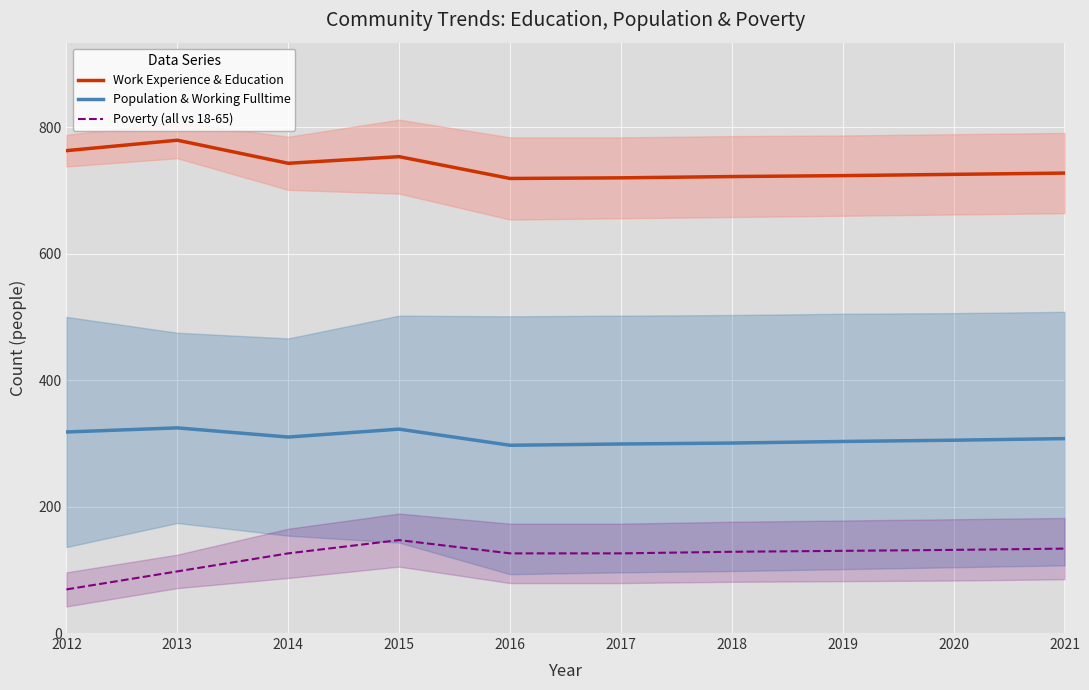

Reading left to right, transcribe all the data shown in this chart.

Work Experience & Education: 763.0	779.5	743.0	753.5	719.0	720.0	722.0	723.5	725.5	727.5
Population & Working Fulltime: 318.0	324.5	310.0	322.5	297.0	299.0	300.5	303.0	305.0	307.5
Poverty (all vs 18-65): 69.0	97.5	126.0	147.0	126.0	126.0	128.5	130.0	131.5	133.5